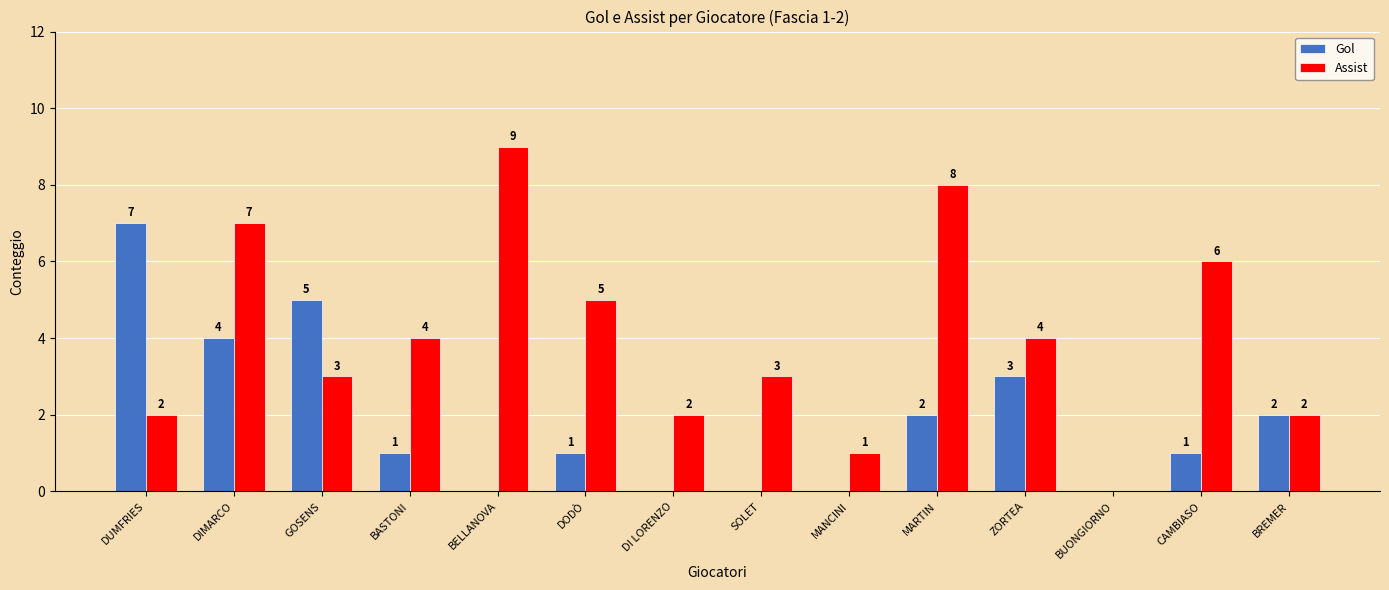

What is the sum of the Assist values at MARTIN and DUMFRIES?

10